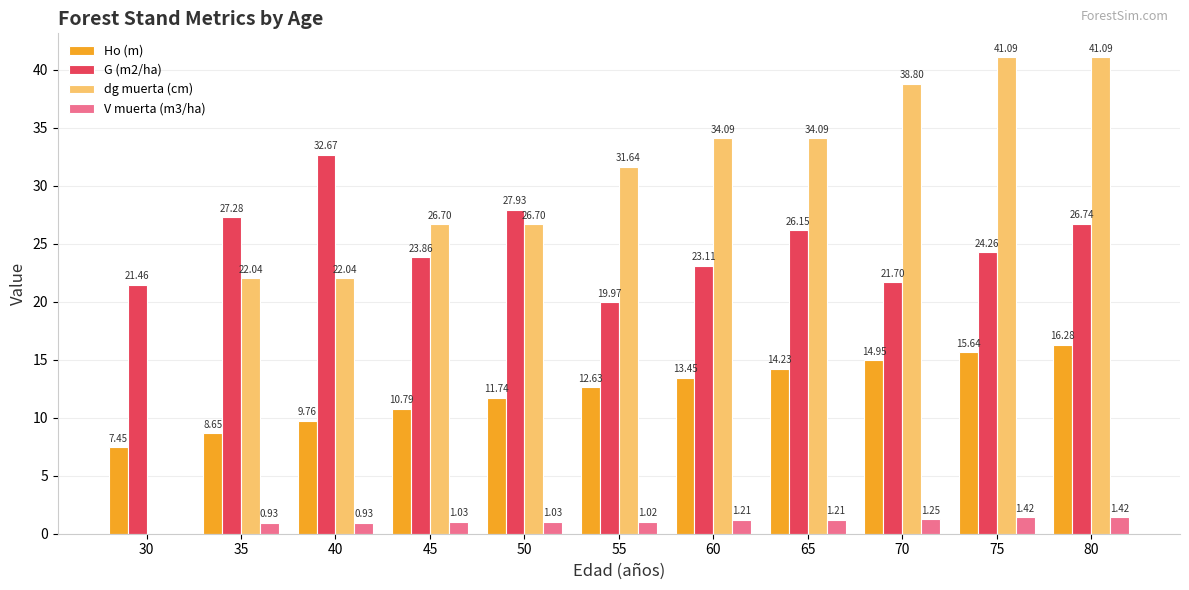

The value of G (m2/ha) at 75 is 6.8. True or false?

False